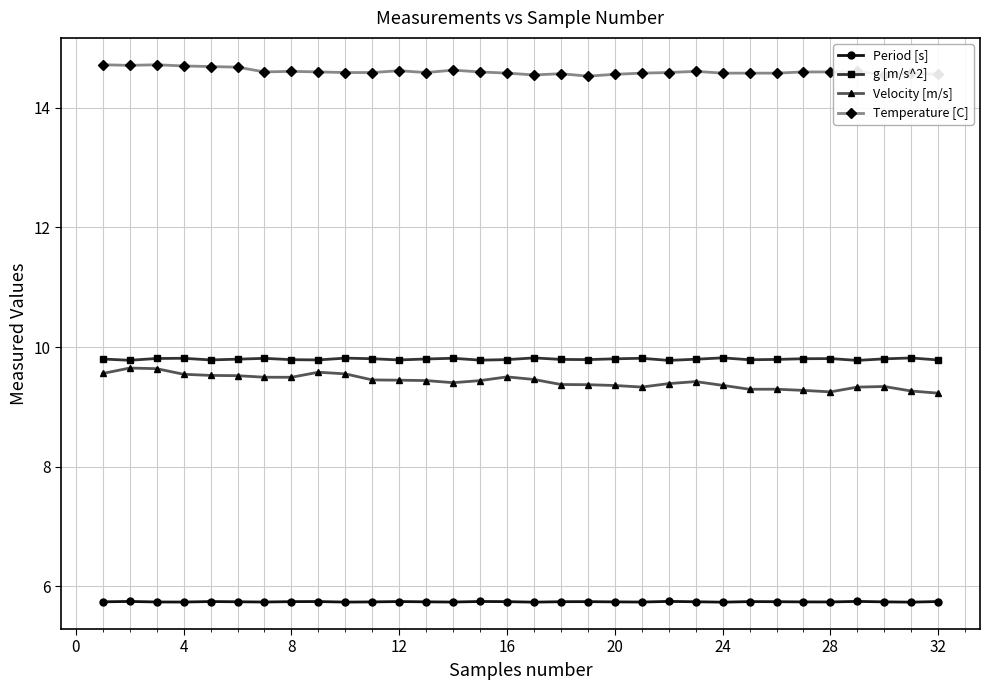

At how many categories does at least one series exceed 10?

32